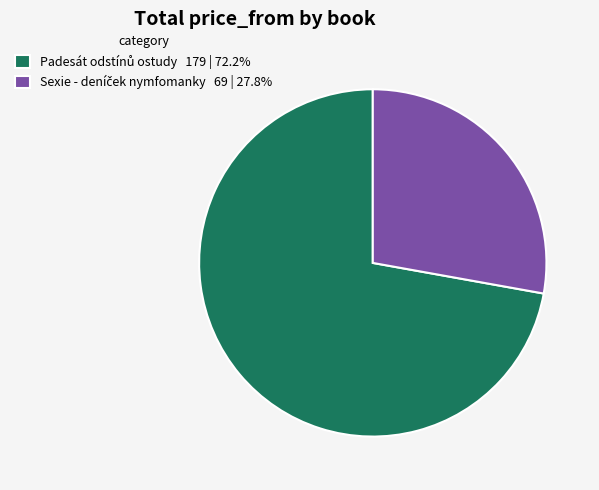

Is there any slice that represents more than half of the pie?

Yes